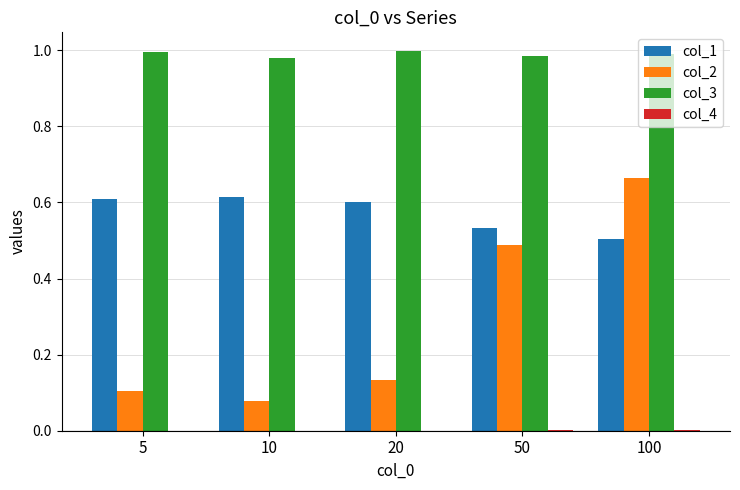

Is the value of col_2 at 100 greater than the value of col_1 at 50?

Yes